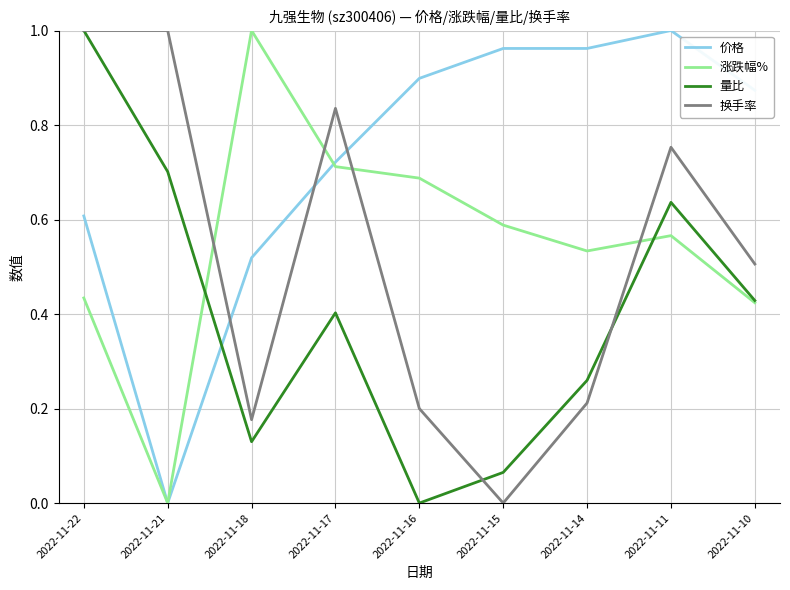

What are all the series names shown in the legend?

价格, 涨跌幅%, 量比, 换手率